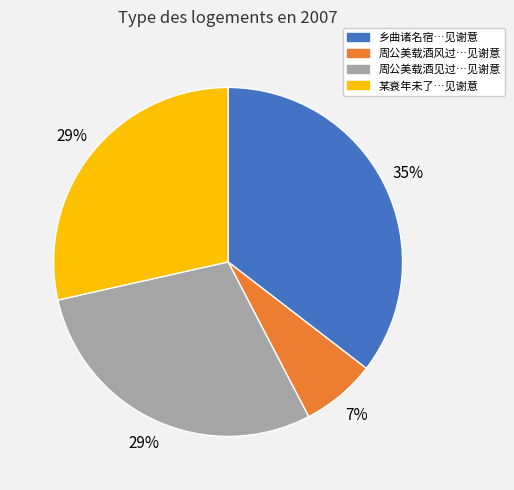

Is there a majority slice in this chart?

No